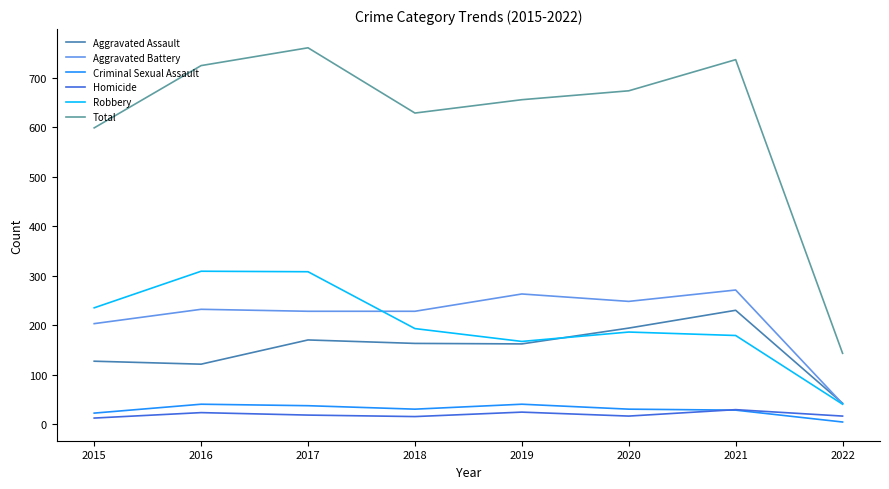

The Total series shows 457 at 2017. True or false?

False